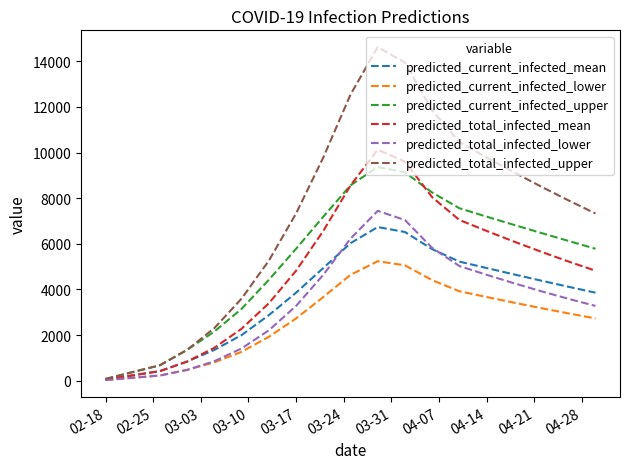

Which series has the largest total across all categories?

predicted_total_infected_upper